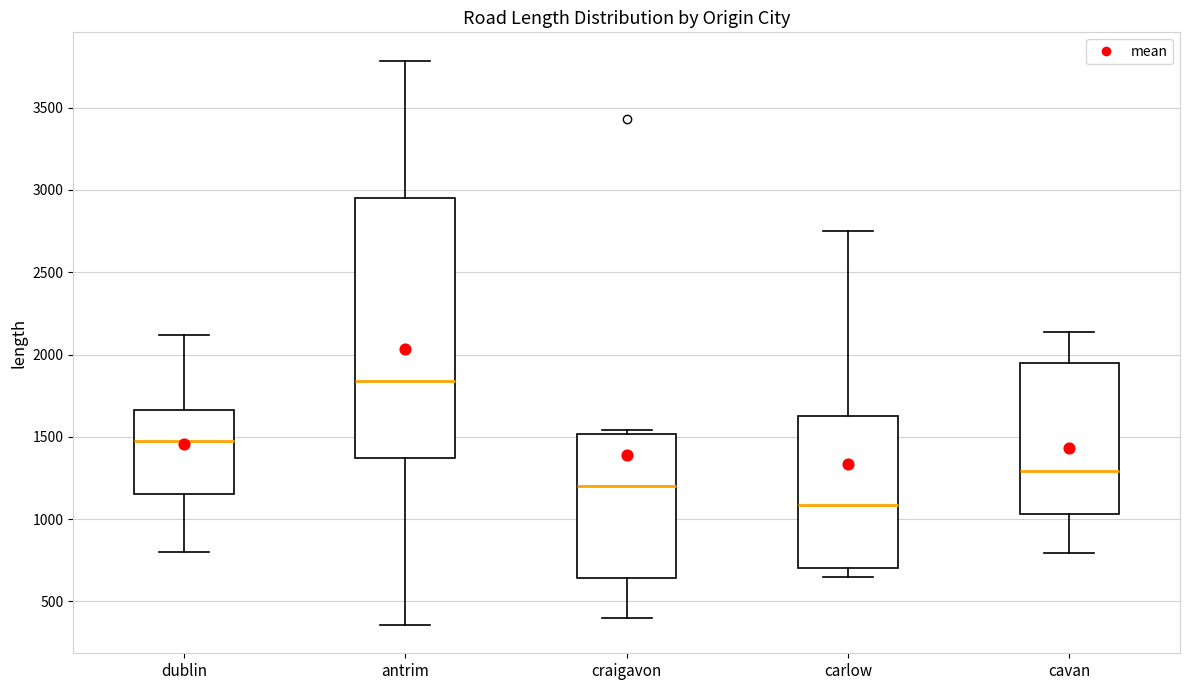

Which box has the lowest median line?

carlow